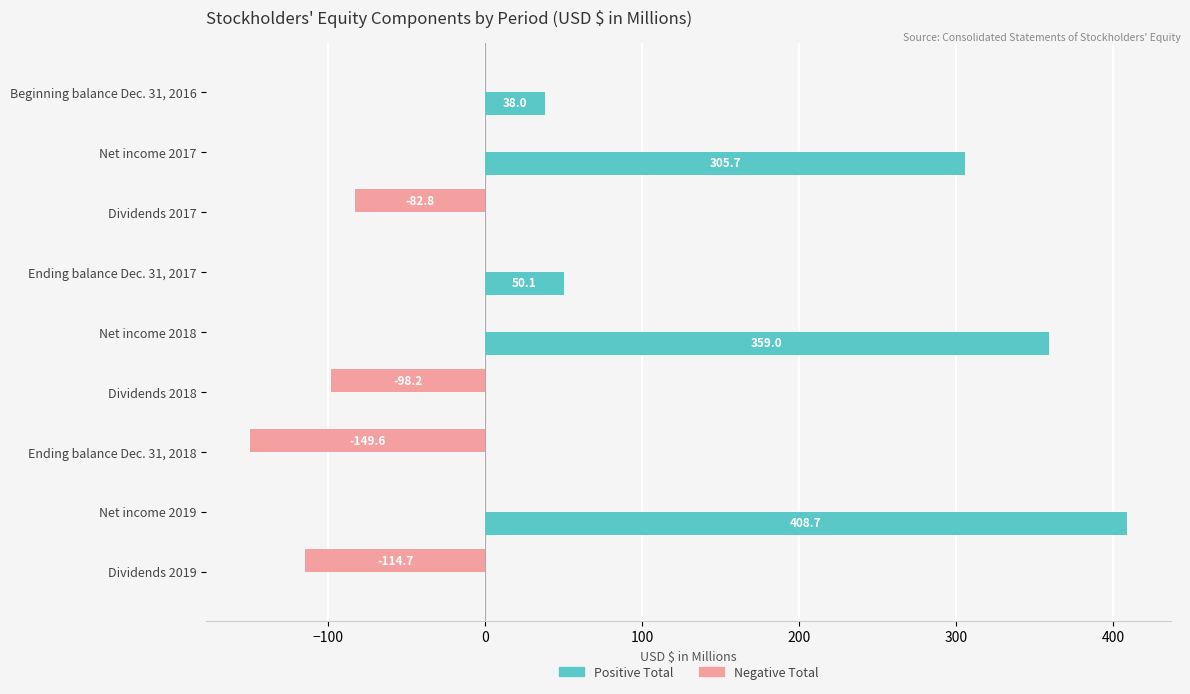

Count the number of categories in the chart.

9